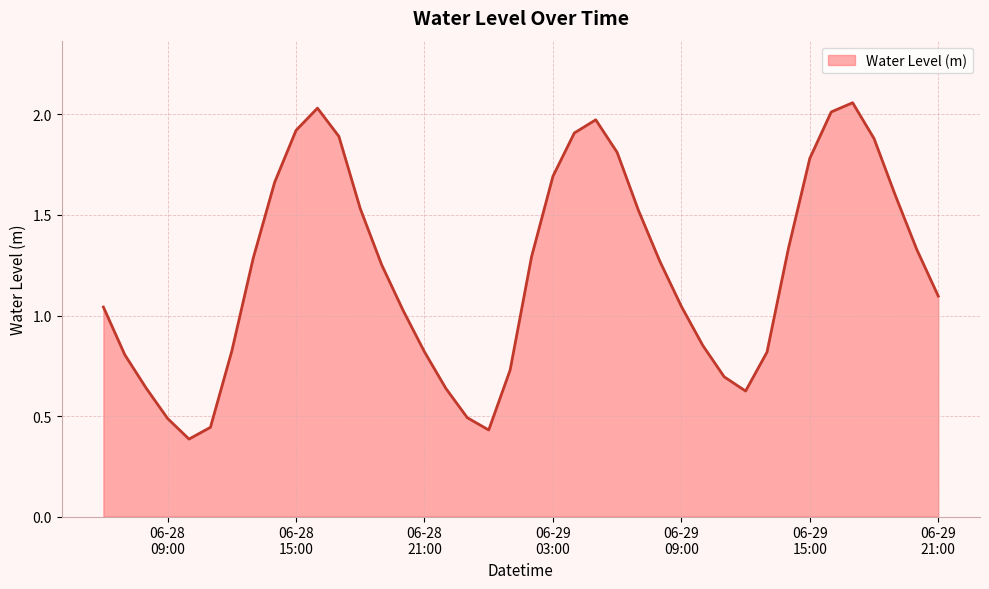

Does the chart display data point markers on the line(s)?

No